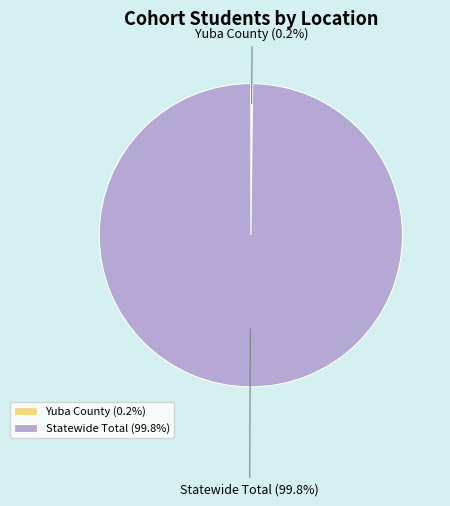

Is there any slice that represents more than half of the pie?

Yes